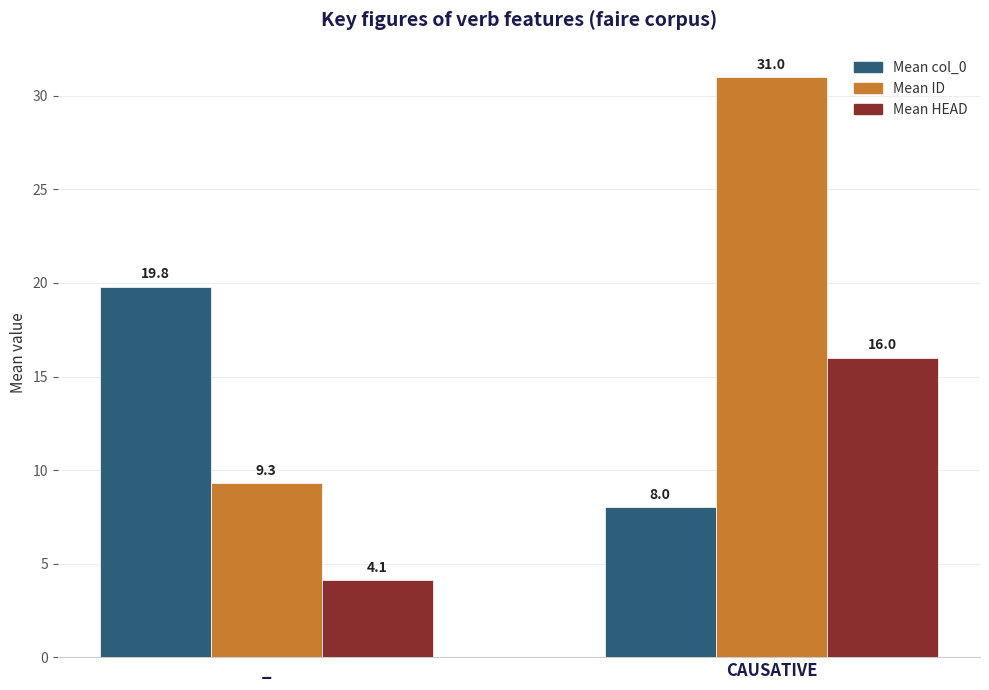

What is the highest value of the Mean HEAD series?

16.0